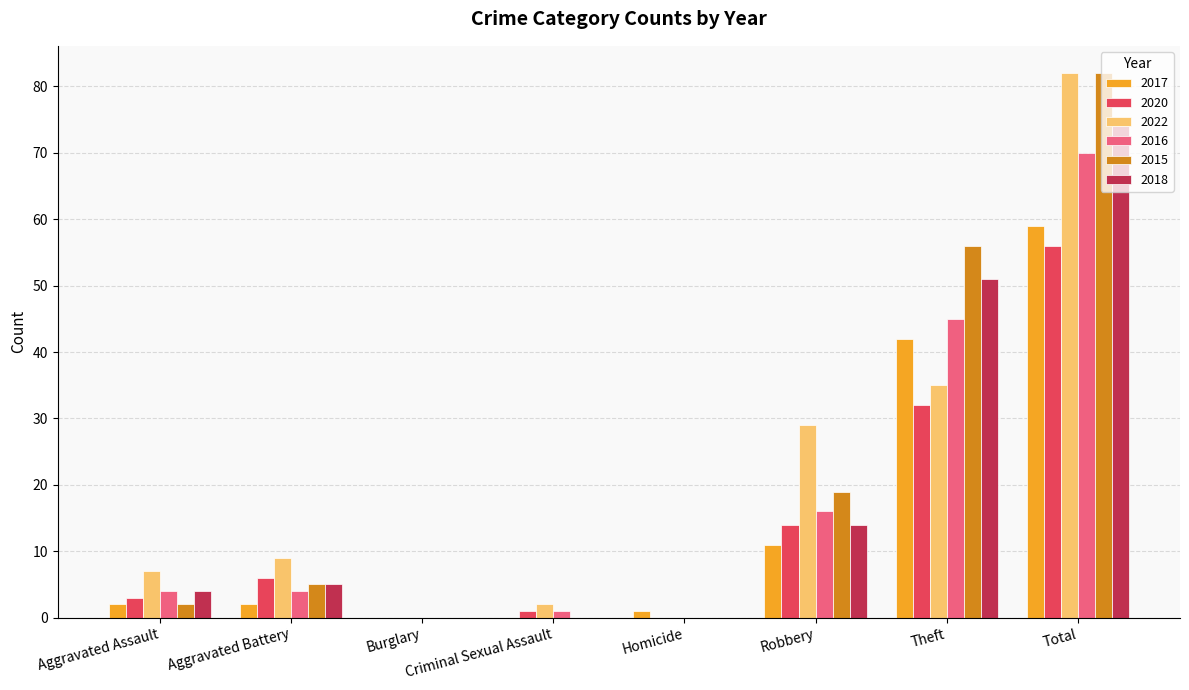

What is the sum of the 2016 values at Robbery and Total?

86